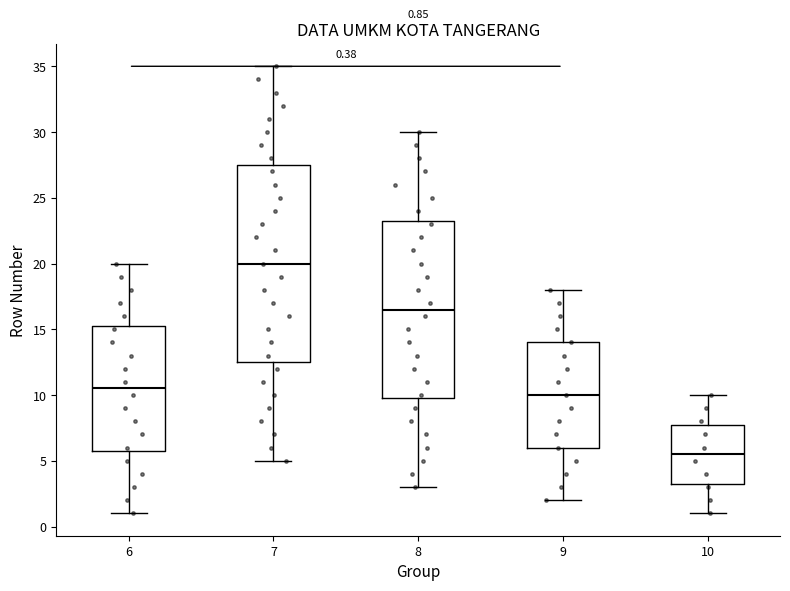

Which box has the highest median line?

7